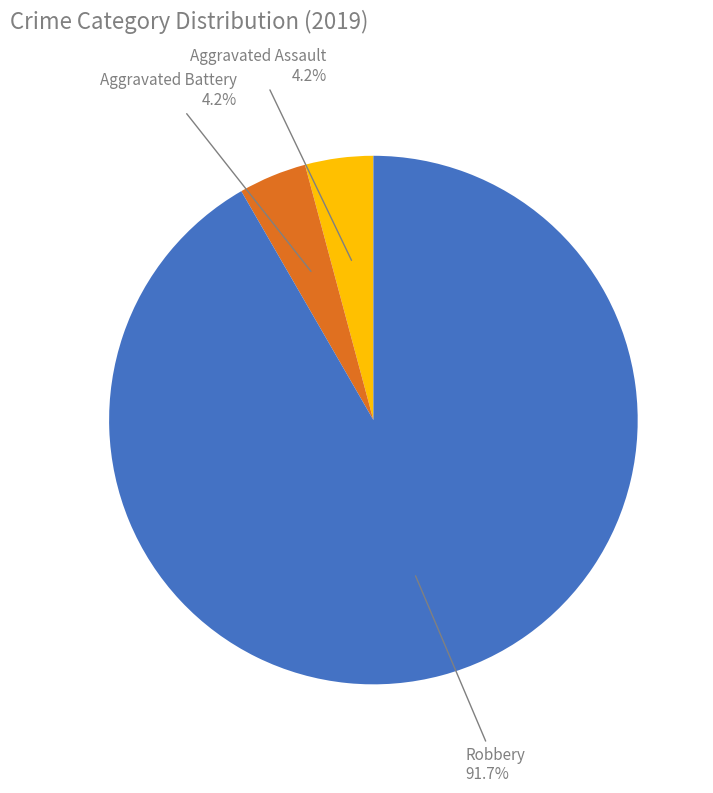

Is there any slice that represents more than half of the pie?

Yes